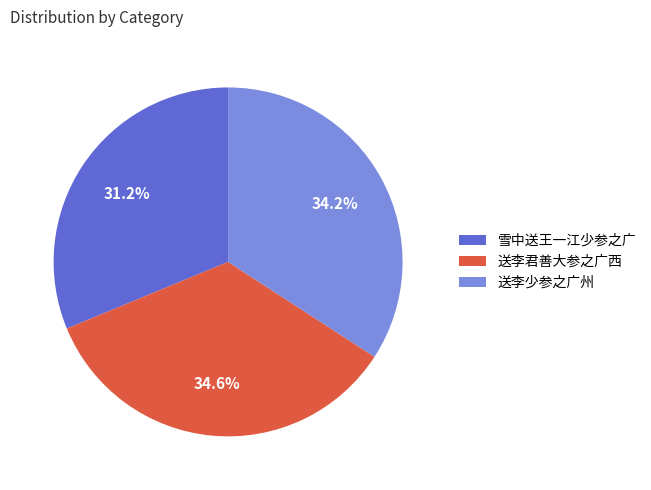

Is it true that 送李君善大参之广西 is 40% of the pie?

False